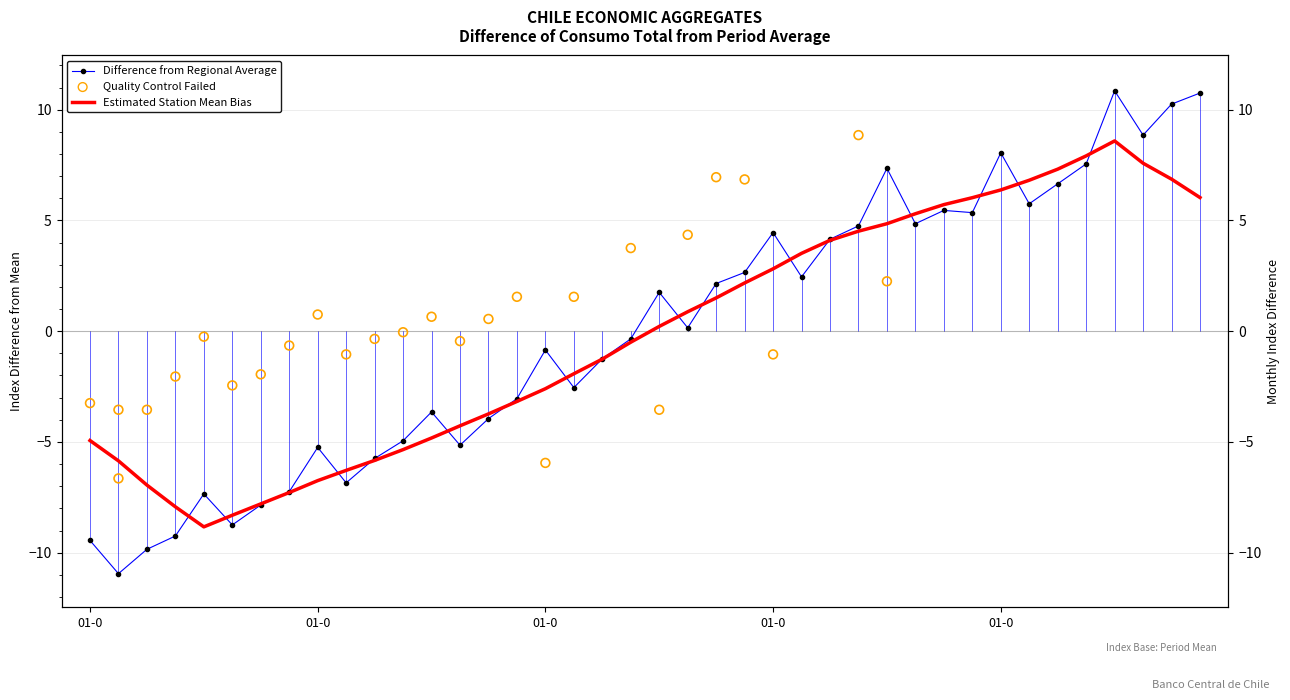

At how many categories does at least one series exceed -10?

40